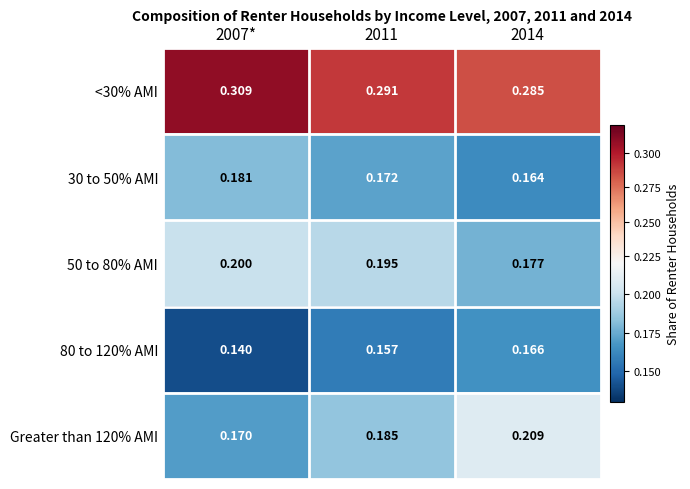

What is the difference between the highest and lowest values at 2007*?

0.2